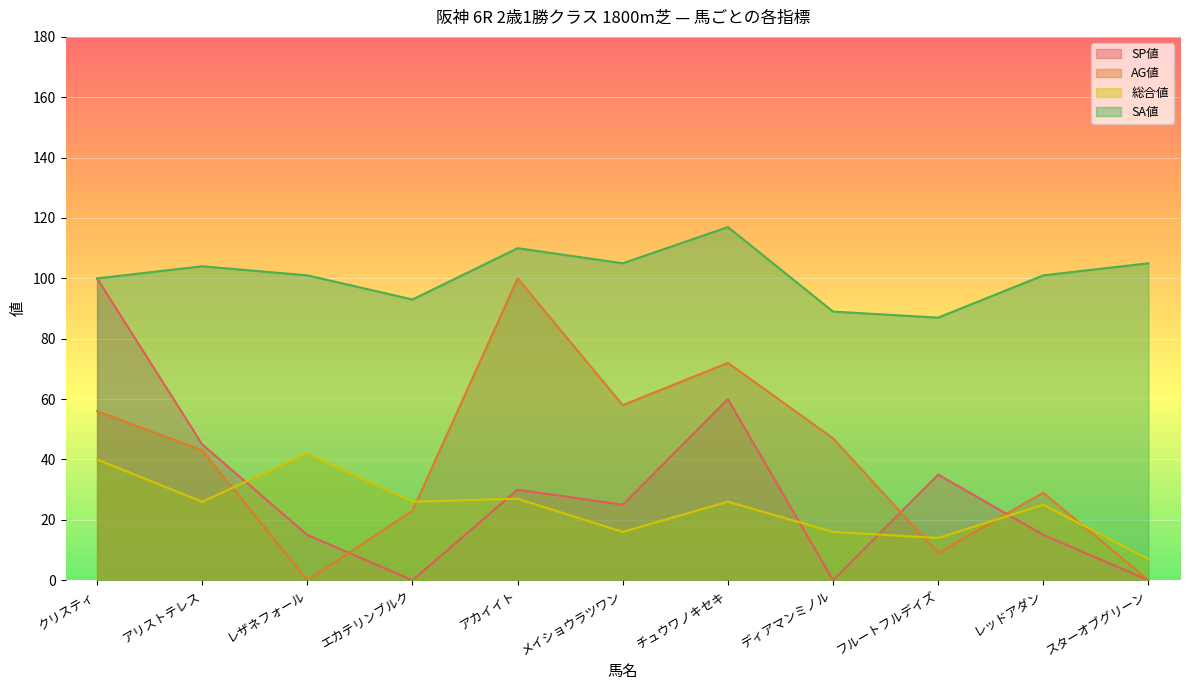

What is the difference between the highest and lowest values at スターオブグリーン?

105